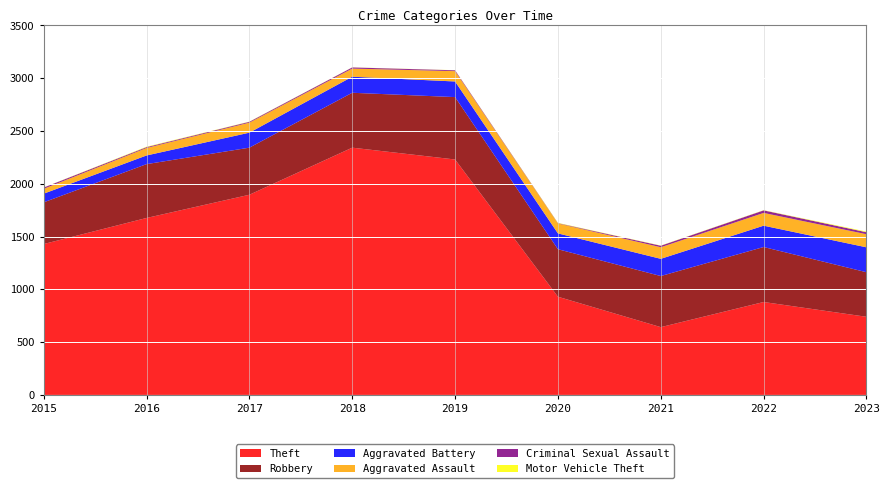

Reading left to right, transcribe all the data shown in this chart.

Theft: 2015=1429	2016=1676	2017=1896	2018=2342	2019=2230	2020=930	2021=642	2022=880	2023=740
Robbery: 2015=395	2016=510	2017=446	2018=520	2019=591	2020=450	2021=484	2022=521	2023=422
Aggravated Battery: 2015=82	2016=82	2017=142	2018=152	2019=148	2020=150	2021=163	2022=202	2023=236
Aggravated Assault: 2015=46	2016=71	2017=95	2018=77	2019=98	2020=94	2021=110	2022=121	2023=124
Criminal Sexual Assault: 2015=12	2016=8	2017=8	2018=11	2019=8	2020=3	2021=14	2022=24	2023=19
Motor Vehicle Theft: 2015=1	2016=4	2017=2	2018=1	2019=1	2020=3	2021=2	2022=2	2023=6